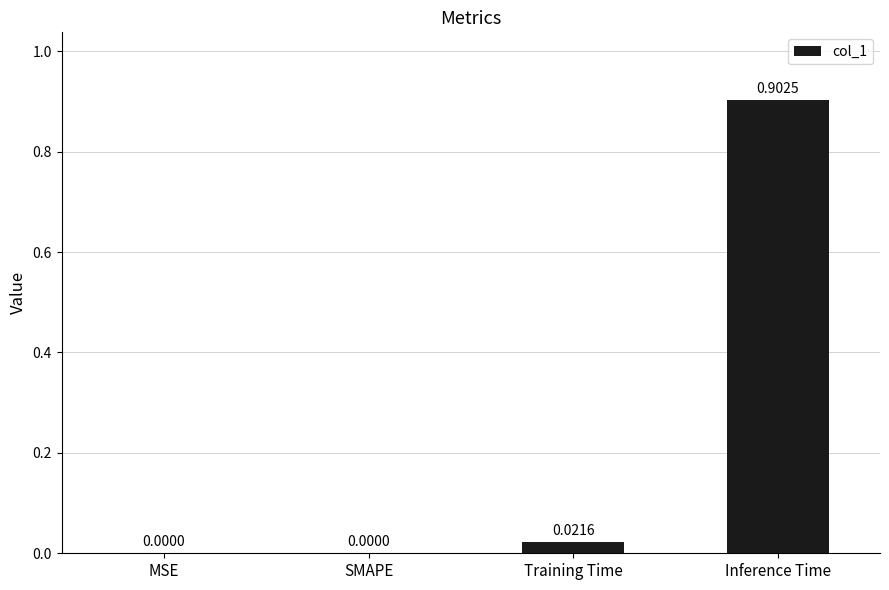

What is the sum of the values at Inference Time and Training Time?

0.9